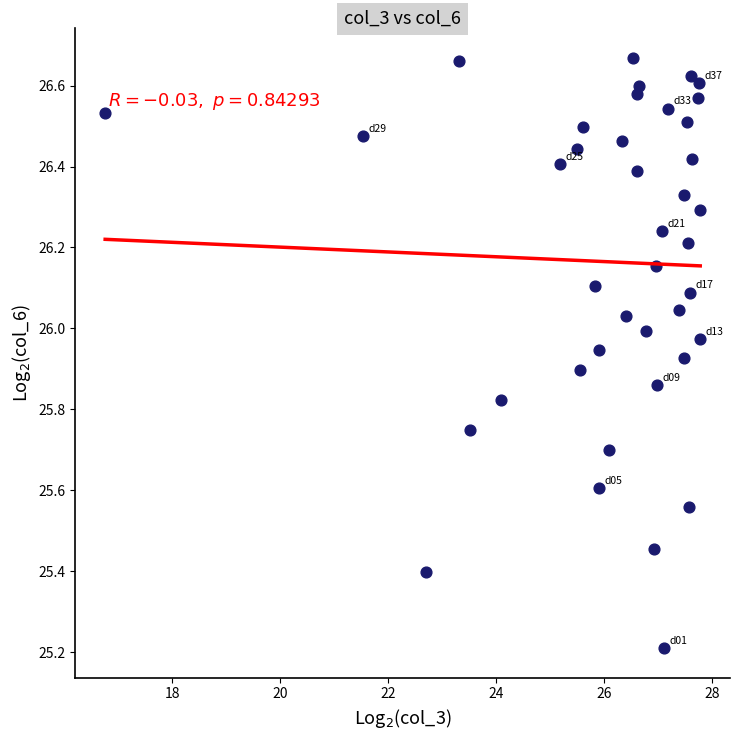

What is the range of Y values (max minus min)?

1.5